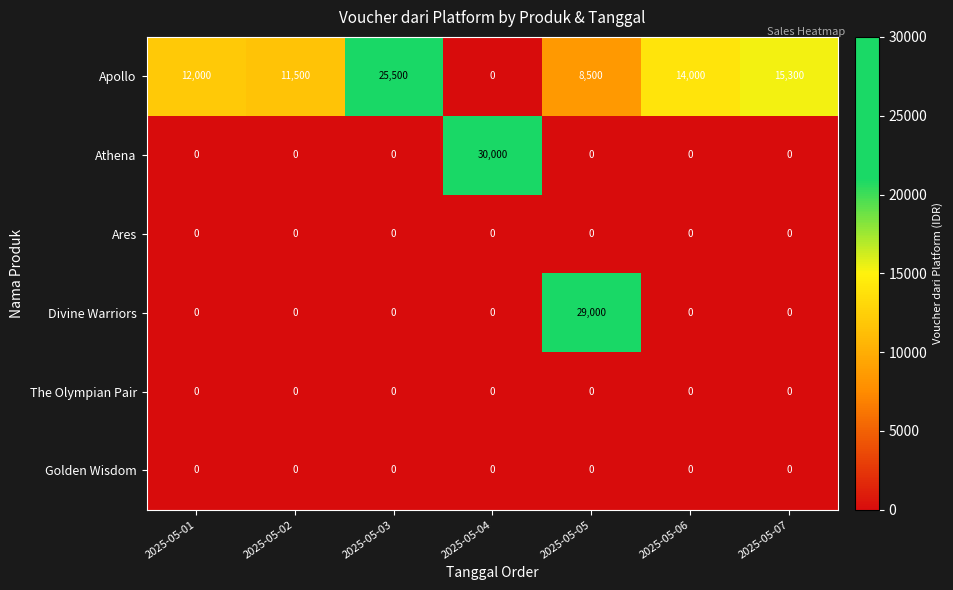

Which series has the largest total across all categories?

Apollo